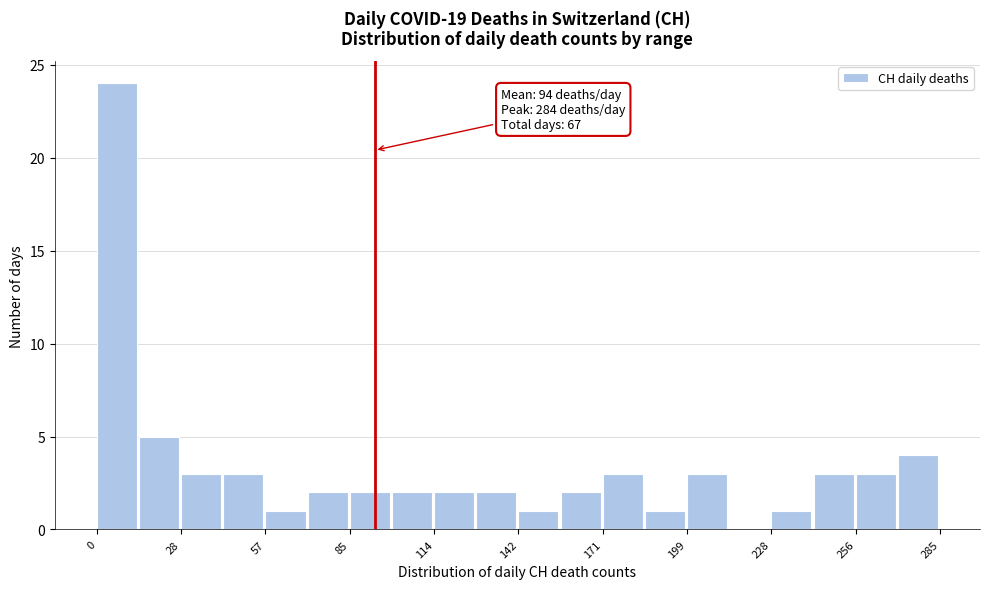

Around what value on the x-axis is the tallest bar? Give the approximate position of its centre, as read against the axis.

5